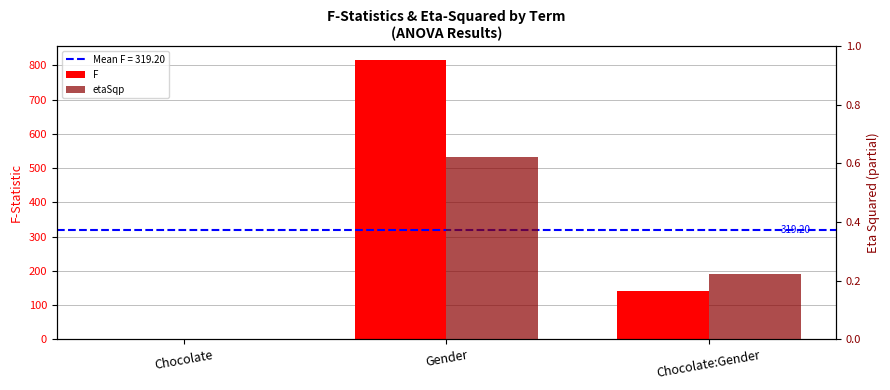

At which label is etaSqp closest to 0?

Chocolate